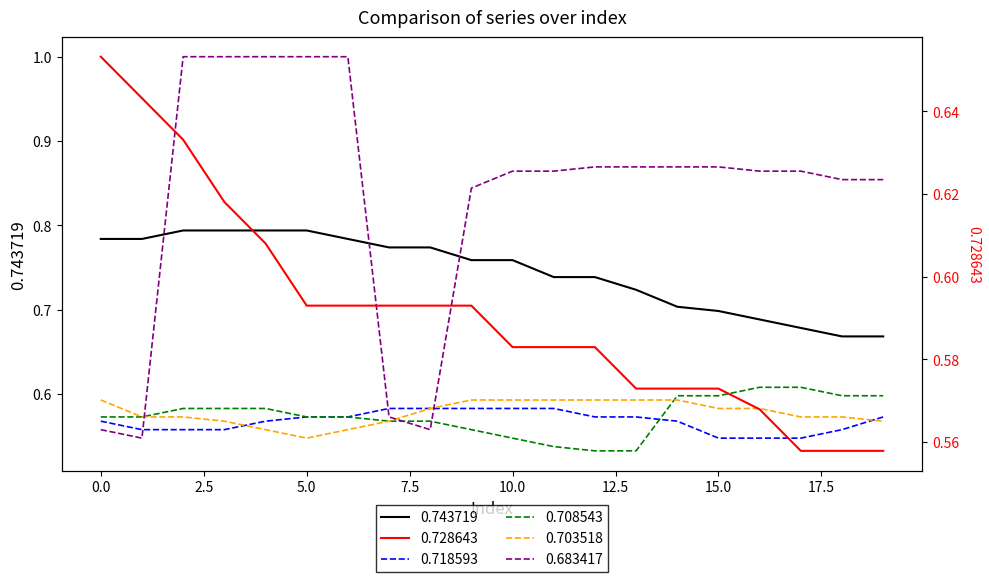

What are all the series names shown in the legend?

0.743719, 0.728643, 0.718593, 0.708543, 0.703518, 0.683417